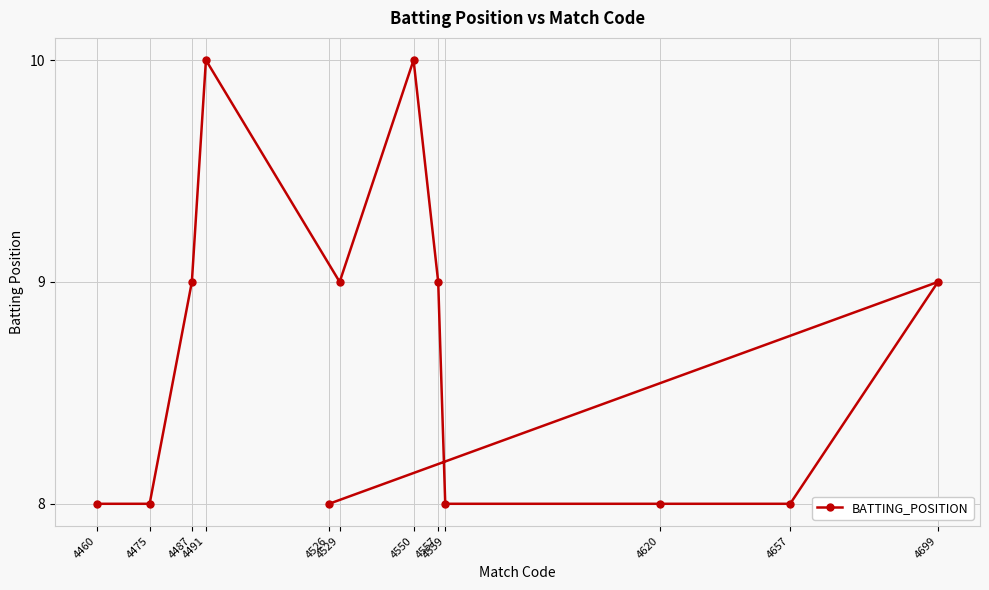

Which label corresponds to the largest value in the chart?

4491